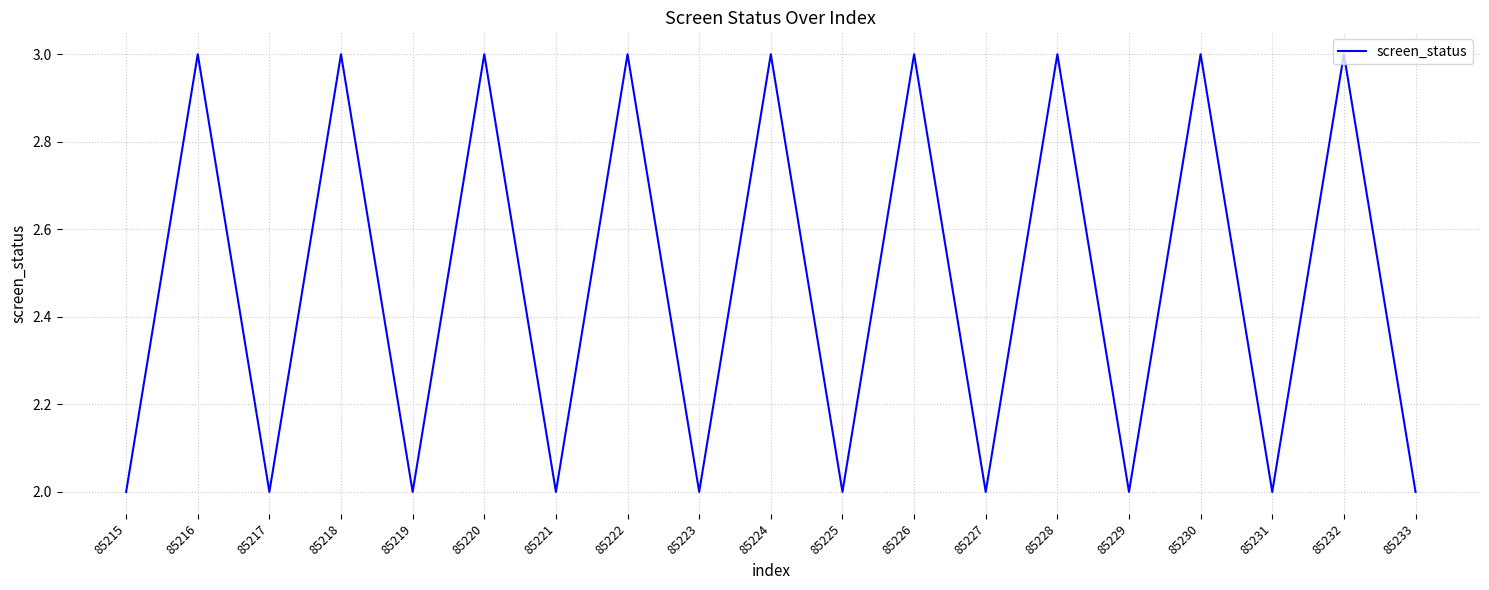

True or false: the data shows 2 at 85221.

True